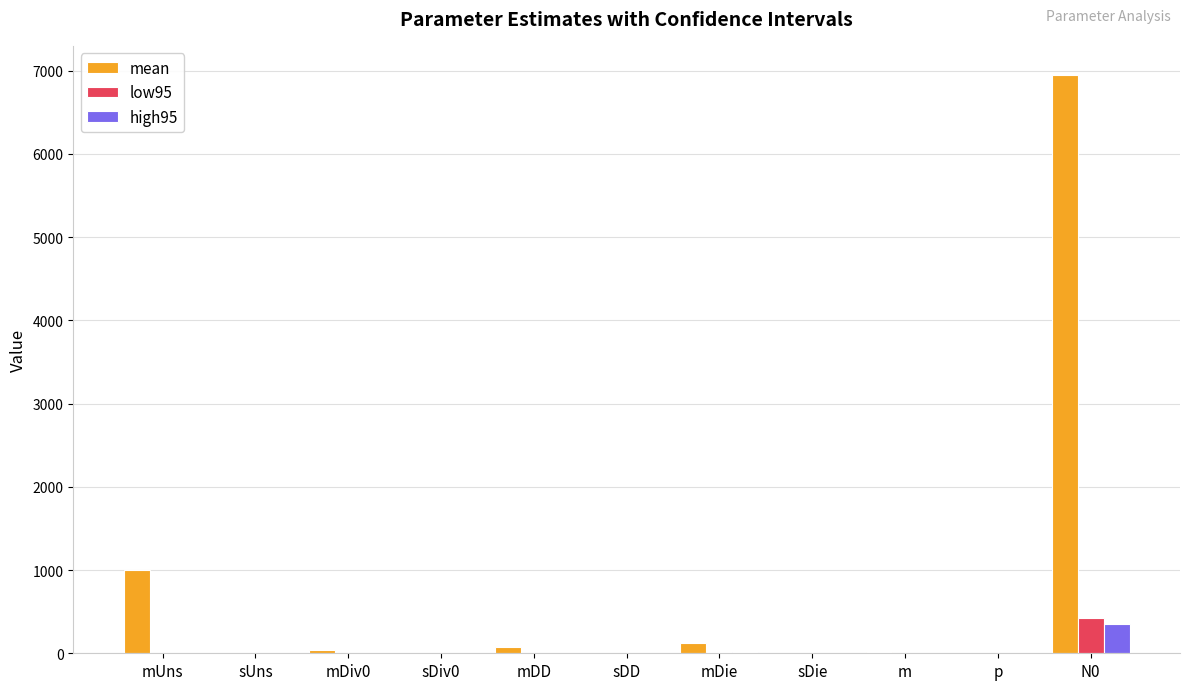

What is the sum of the low95 values at sUns and mDD?

1.1